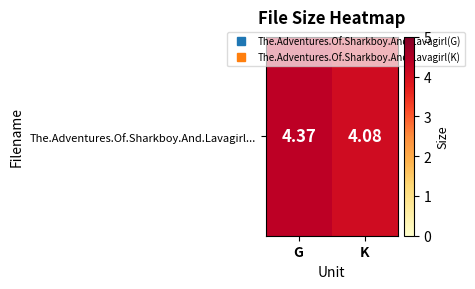

List the labels in order of value, smallest first.

K, G